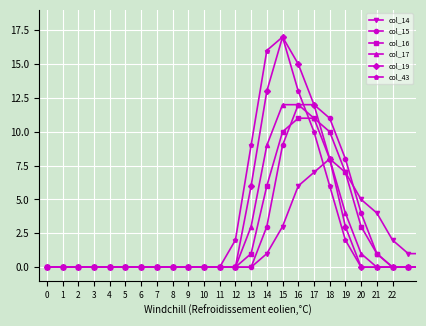

What is the greatest value displayed?

17